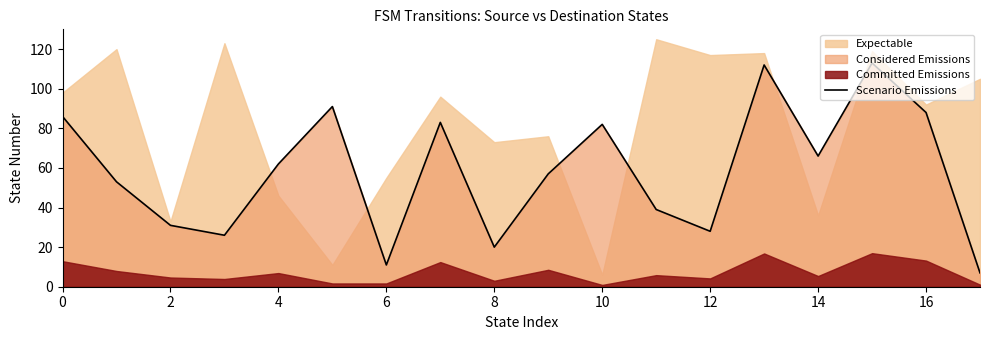

The value of Scenario Emissions at 2 is 31. True or false?

True